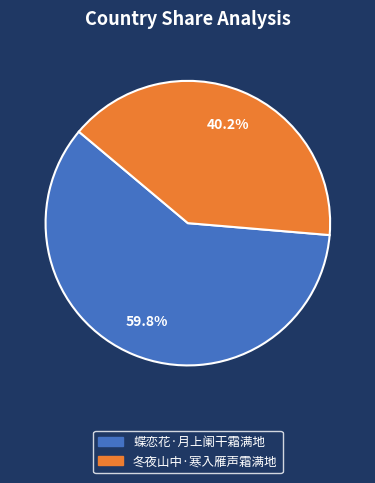

Does any single category account for the majority?

Yes